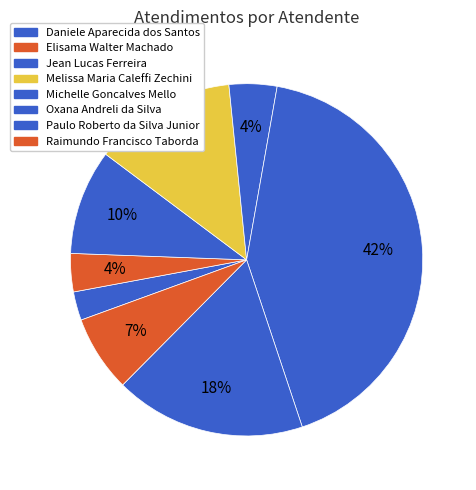

How much of the chart is everything except Oxana Andreli da Silva?

57.9%